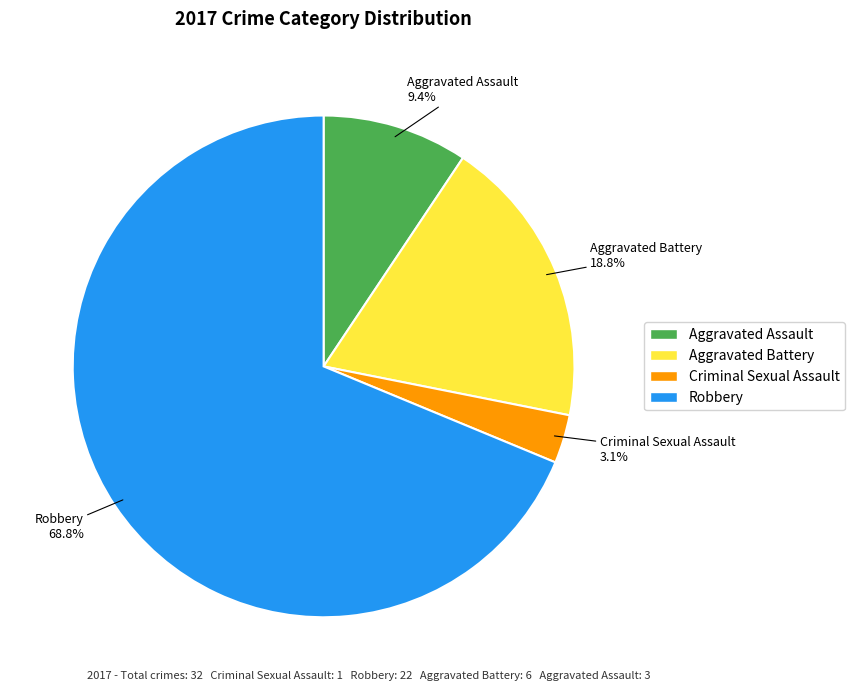

Rank the categories by value from highest to lowest.

Robbery, Aggravated Battery, Aggravated Assault, Criminal Sexual Assault